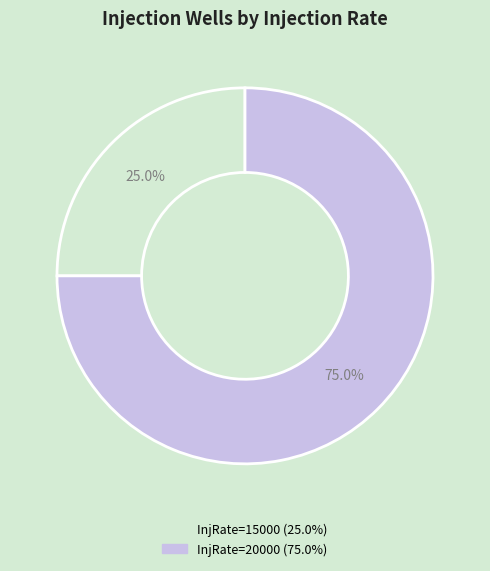

Does any single category account for the majority?

Yes